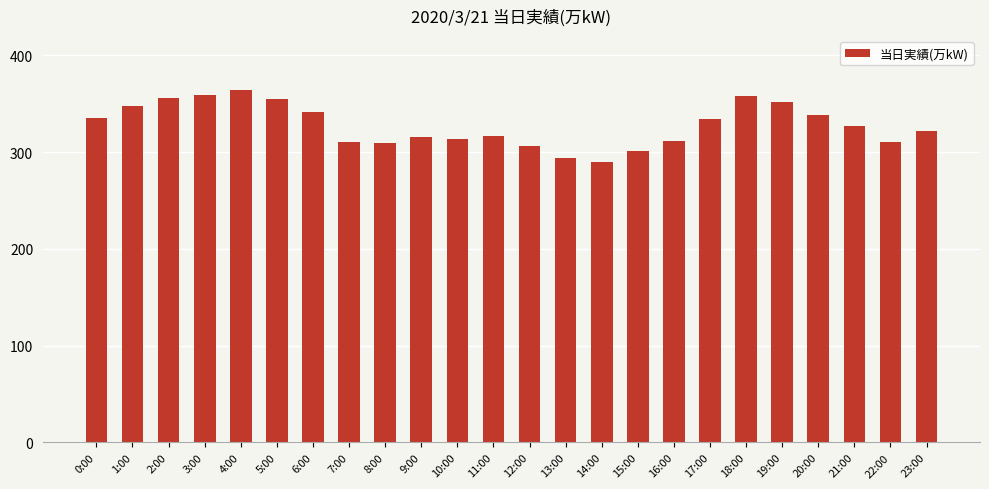

At which label is the value closest to 327?

21:00